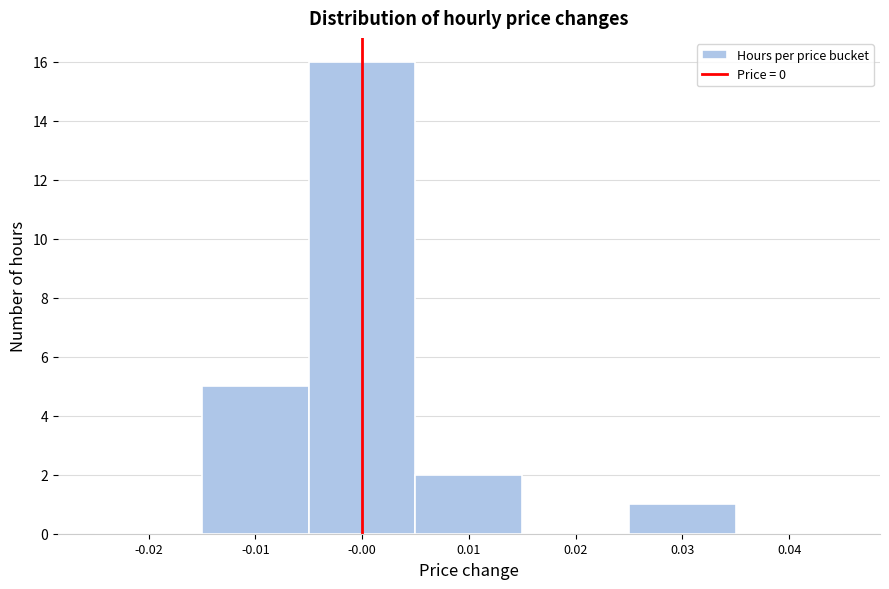

How tall is the bar that spans 0.005 to 0.015 on the x-axis? The values are not printed on the chart, so give them approximately, as read against the axis.

2